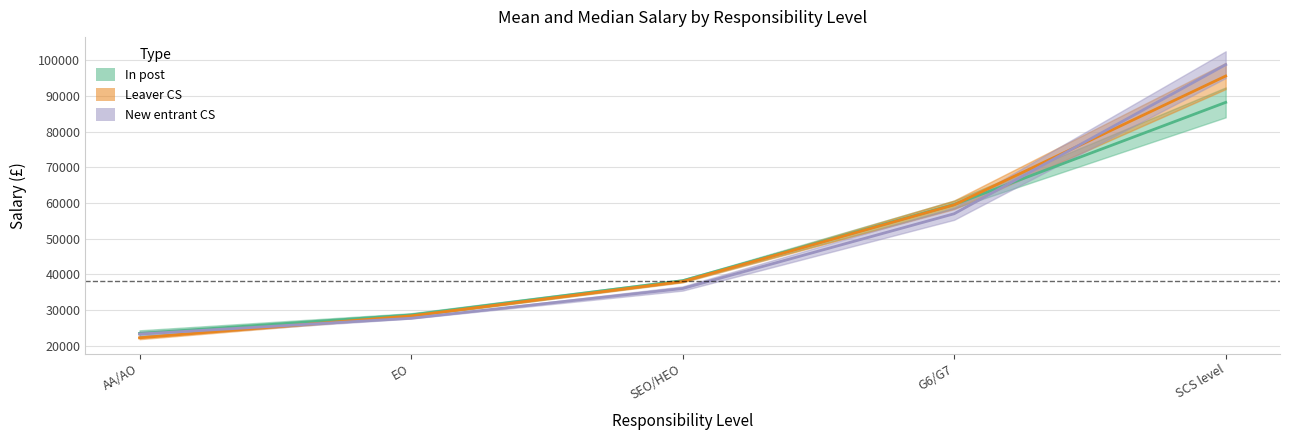

True or false: In post Mean_salary has a value of 146721 at SCS level.

False